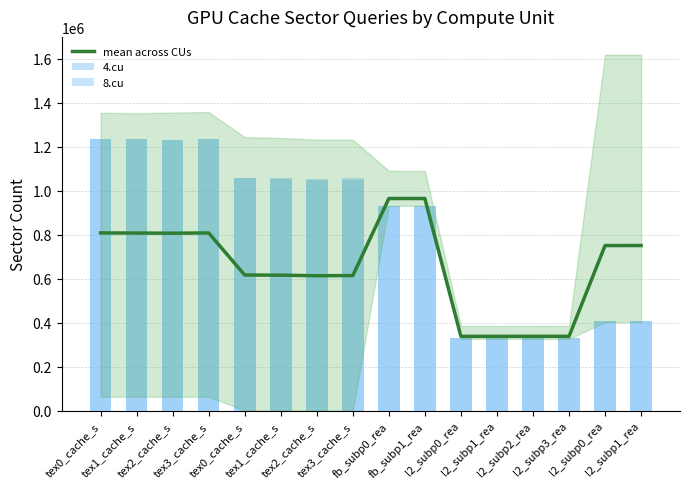

Reading left to right, extract all data points from this chart.

mean across CUs: tex0_cache_s=808551.3	tex1_cache_s=807972.3	tex2_cache_s=807294.8	tex3_cache_s=808370.7	tex0_cache_s=617363.3	tex1_cache_s=616645.8	tex2_cache_s=614134.3	tex3_cache_s=614829.7	fb_subp0_rea=964779.7	fb_subp1_rea=964943.2	l2_subp0_rea=338803.2	l2_subp1_rea=338820.0	l2_subp2_rea=338888.3	l2_subp3_rea=338891.5	l2_subp0_rea=751222.7	l2_subp1_rea=751301.0
4.cu: tex0_cache_s=1235165.0	tex1_cache_s=1233910.0	tex2_cache_s=1232052.0	tex3_cache_s=1235210.0	tex0_cache_s=1056686.0	tex1_cache_s=1057627.0	tex2_cache_s=1049937.0	tex3_cache_s=1057018.0	fb_subp0_rea=931638.0	fb_subp1_rea=931906.0	l2_subp0_rea=329630.0	l2_subp1_rea=329627.0	l2_subp2_rea=329750.0	l2_subp3_rea=329789.0	l2_subp0_rea=410006.0	l2_subp1_rea=410006.0
8.cu: tex0_cache_s=1235005.0	tex1_cache_s=1234553.0	tex2_cache_s=1232833.0	tex3_cache_s=1233589.0	tex0_cache_s=1056437.0	tex1_cache_s=1054459.0	tex2_cache_s=1054403.0	tex3_cache_s=1051004.0	fb_subp0_rea=932291.0	fb_subp1_rea=931880.0	l2_subp0_rea=329831.0	l2_subp1_rea=329457.0	l2_subp2_rea=329644.0	l2_subp3_rea=329604.0	l2_subp0_rea=410006.0	l2_subp1_rea=410006.0